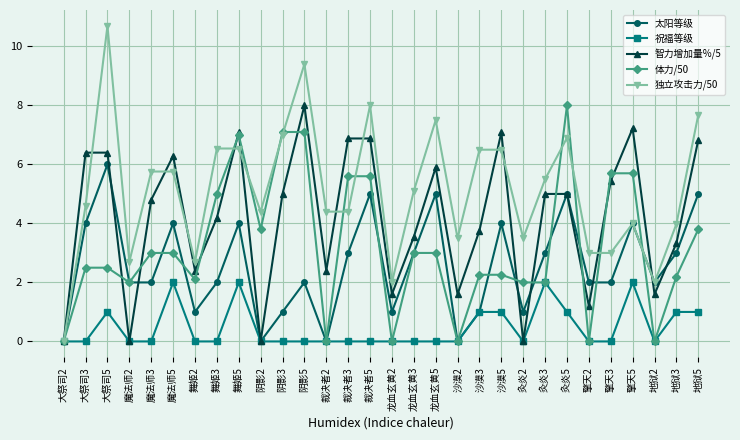

What is the highest value of the 智力增加量%/5 series?

8.0